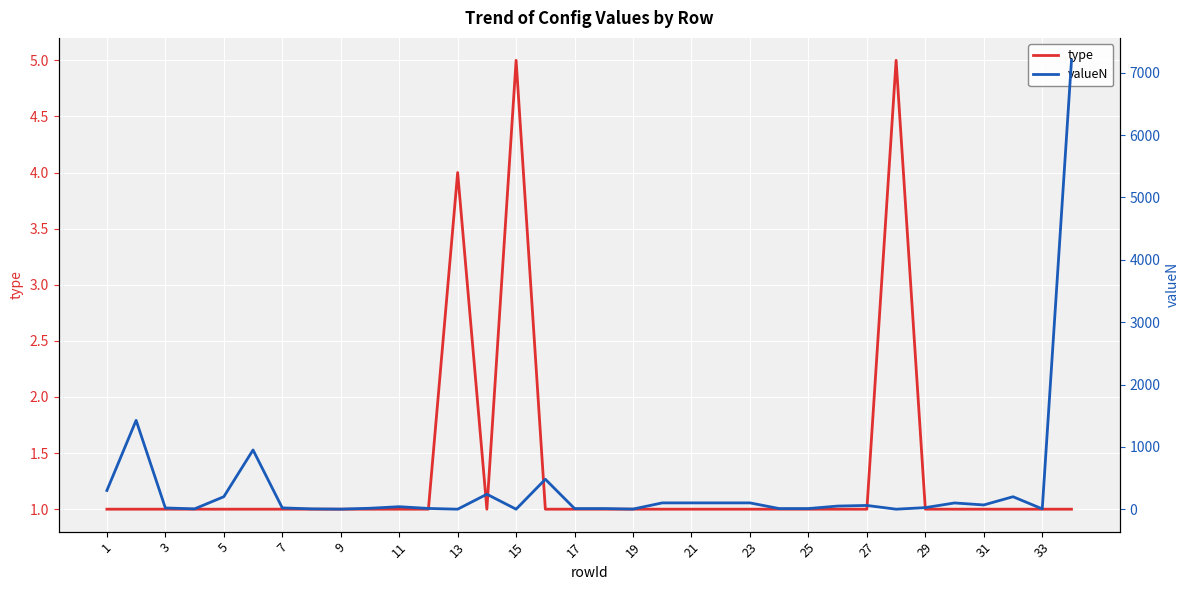

How many intersections are there between valueN and type?

6